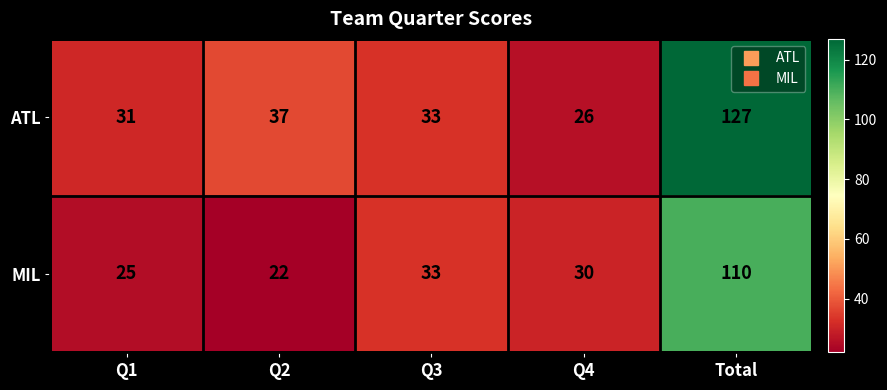

What is the minimum value shown in the chart?

22